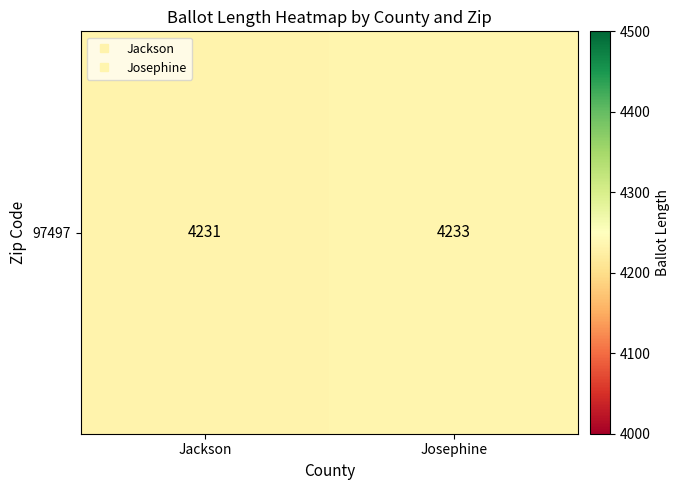

Approximately how many times larger is the value at Jackson compared to Josephine?

1.0